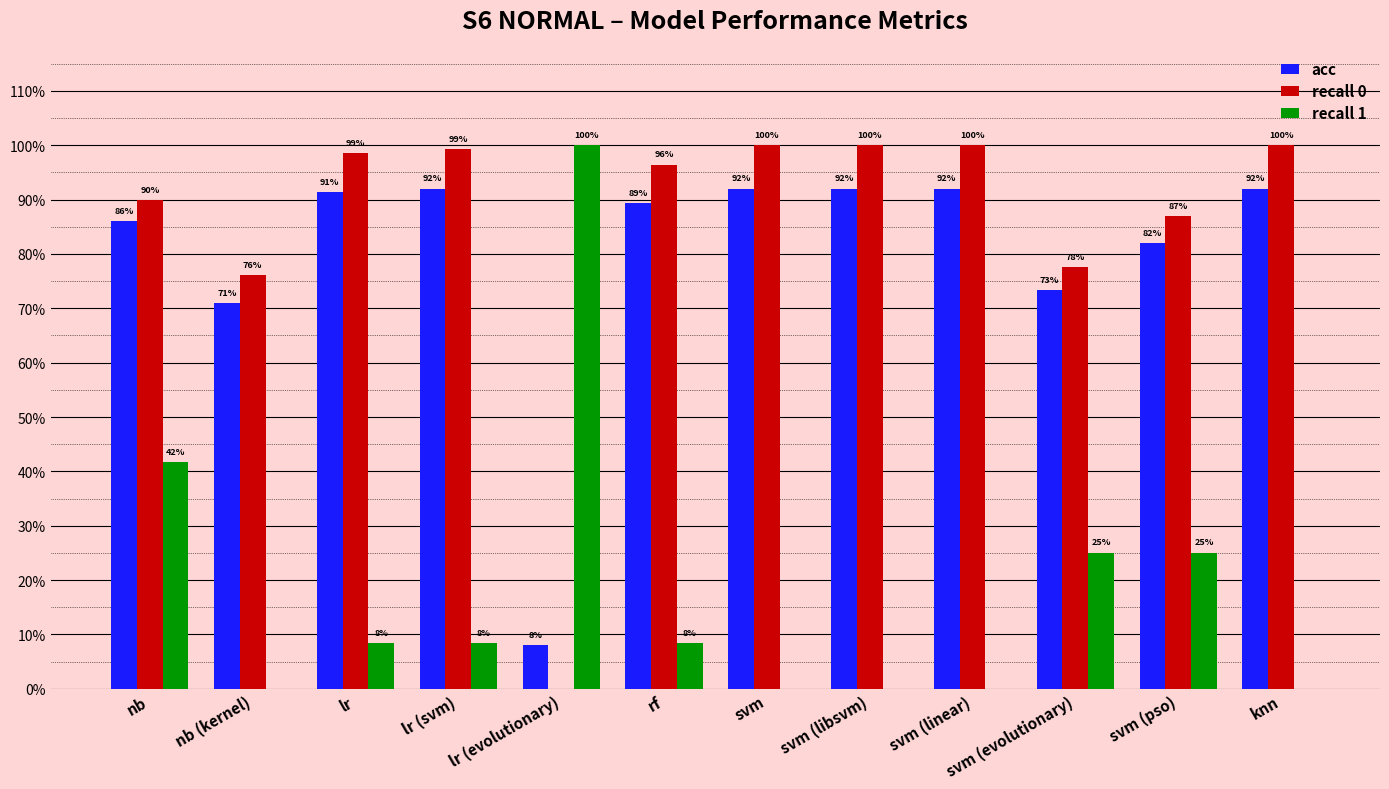

The value of recall 1 at svm (evolutionary) is 0.2. True or false?

True